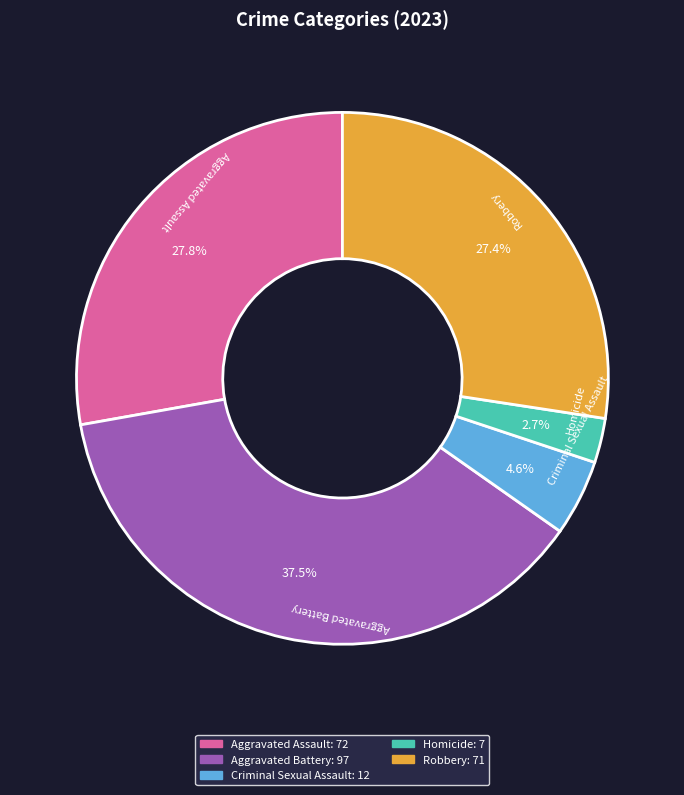

Does Robbery represent more than half of the total?

No